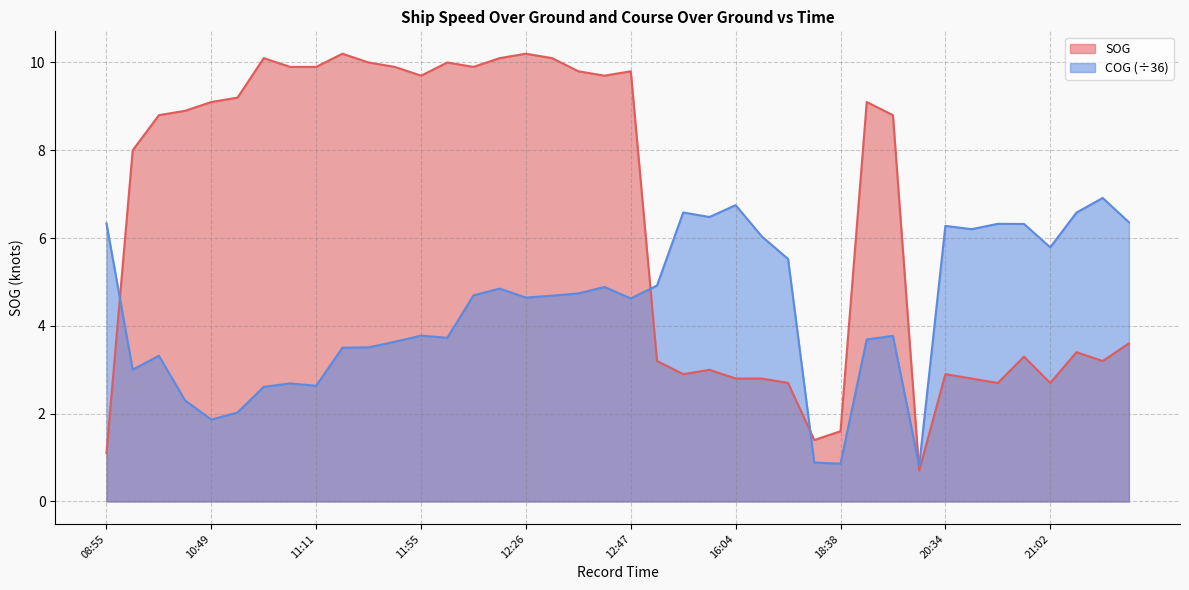

What is the sum of all COG values?

175.2